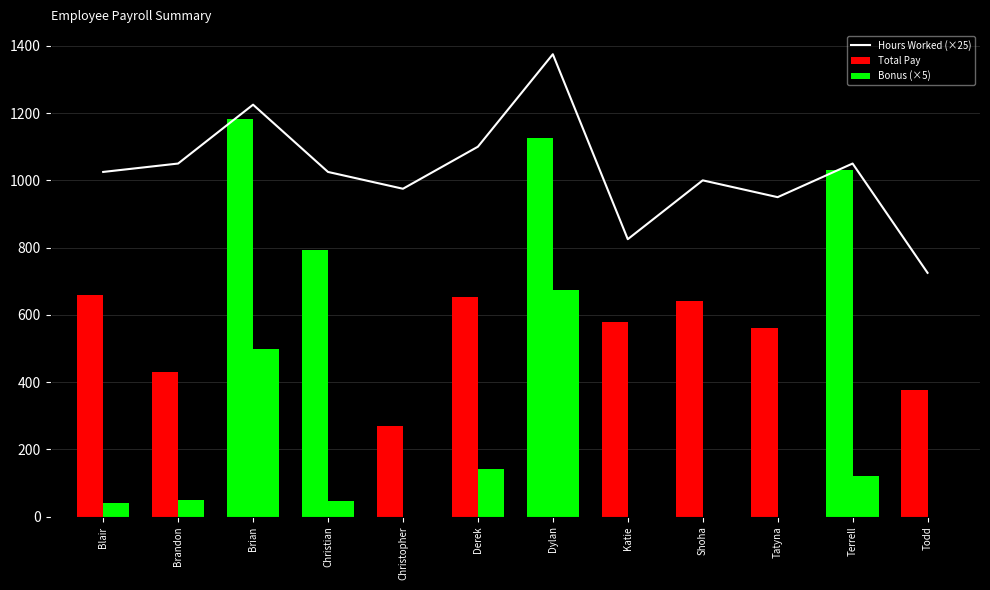

Which series has the largest range (max minus min)?

Total Pay